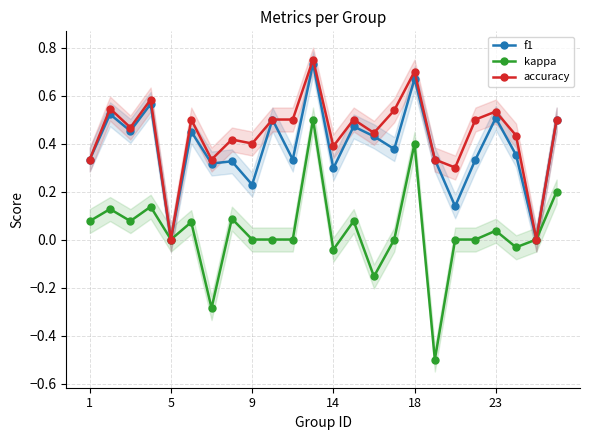

The f1 series shows 0.3 at 14. True or false?

True